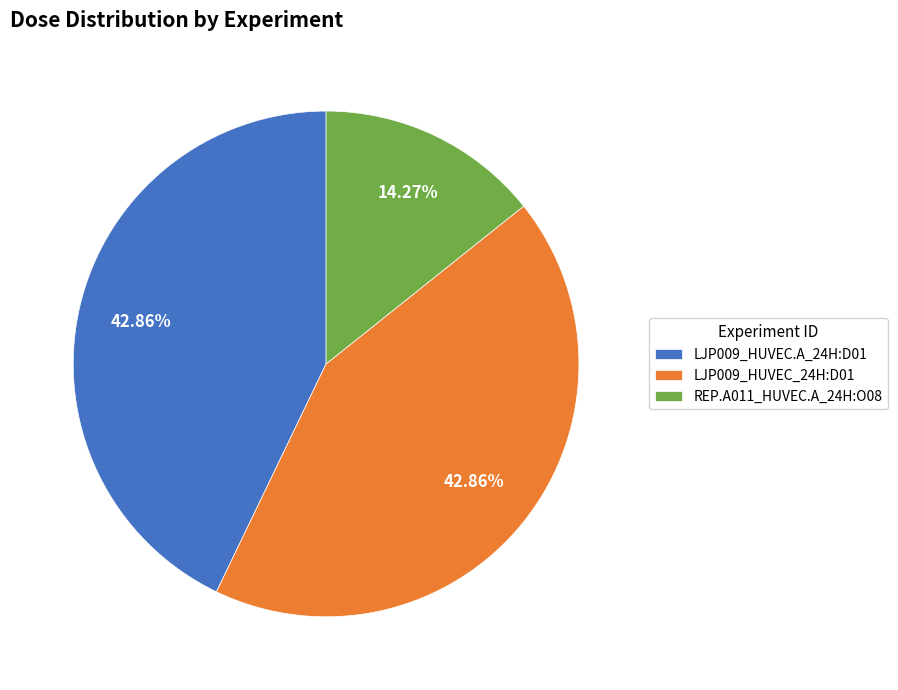

What is the total percentage of LJP009_HUVEC.A_24H:D01 and REP.A011_HUVEC.A_24H:O08?

57.1%